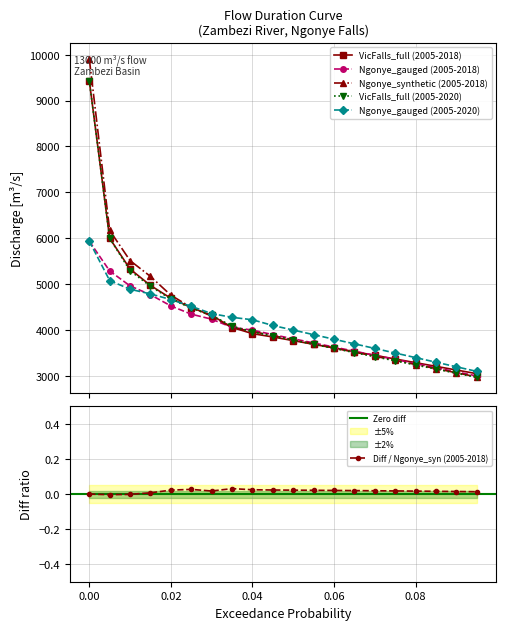

The Ngonye_gauged (2005-2018) series shows 3090.0 at 0.09. True or false?

True